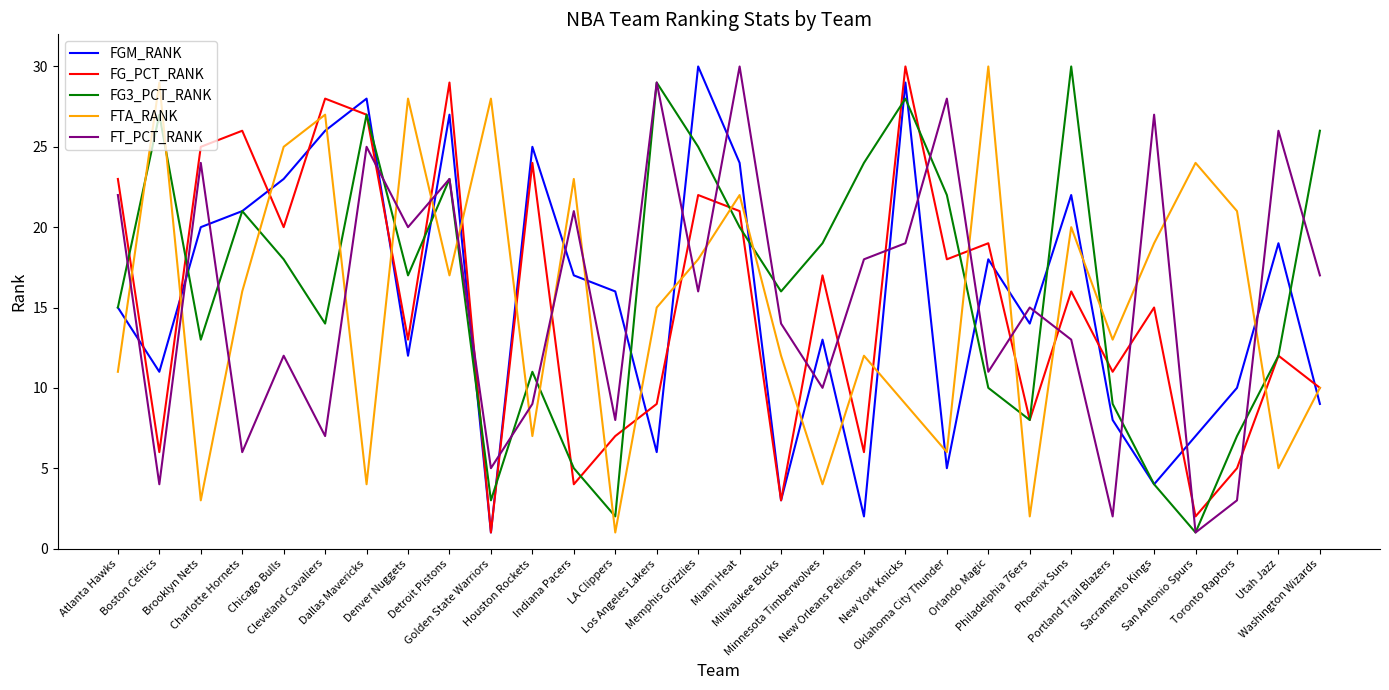

What is the maximum value for FTA_RANK?

30